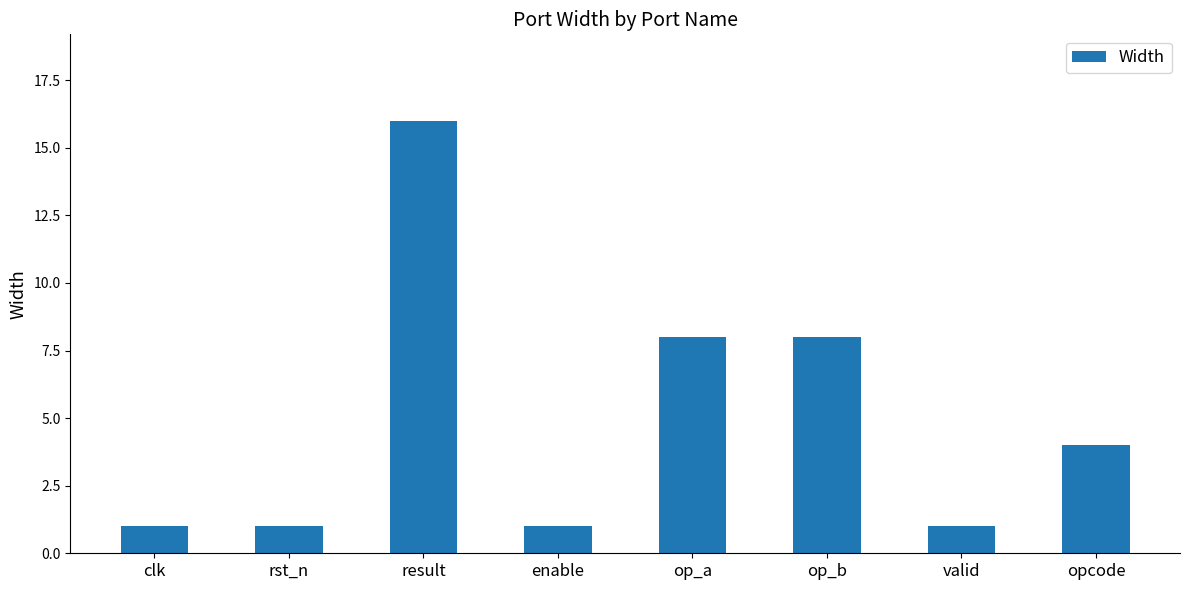

Reading left to right, list all the values displayed in this chart.

1	1	16	1	8	8	1	4